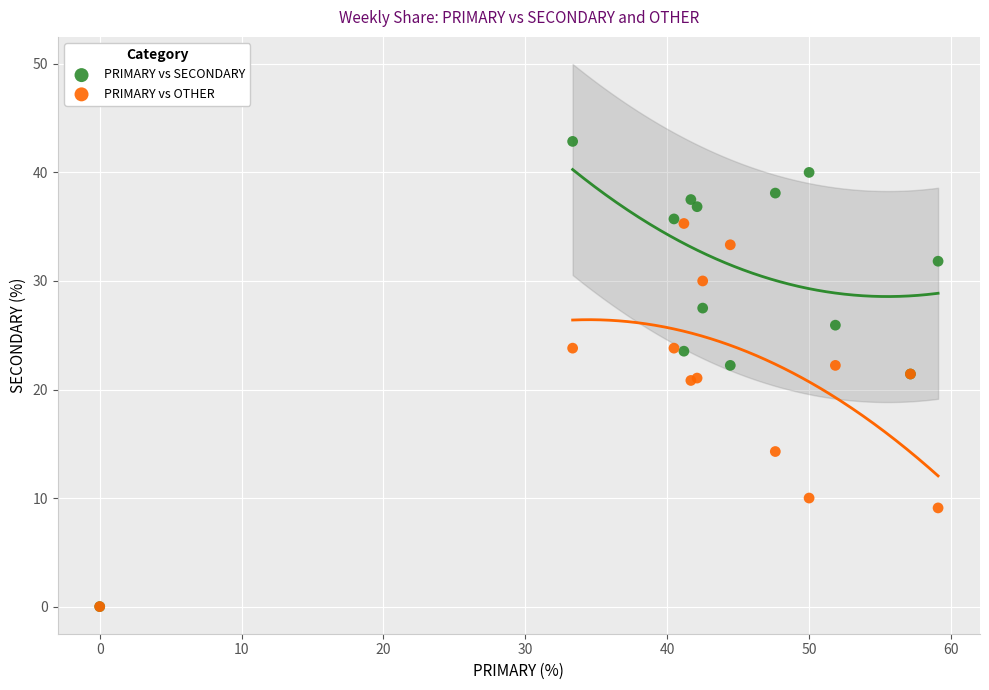

In the PRIMARY vs OTHER series, what Y value is closest to 17?

14.3